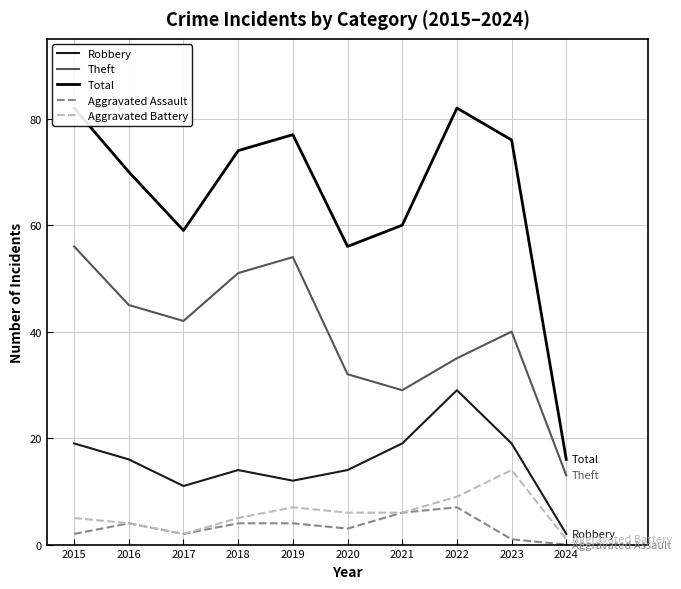

True or false: Aggravated Battery has a value of 6 at 2021.

True